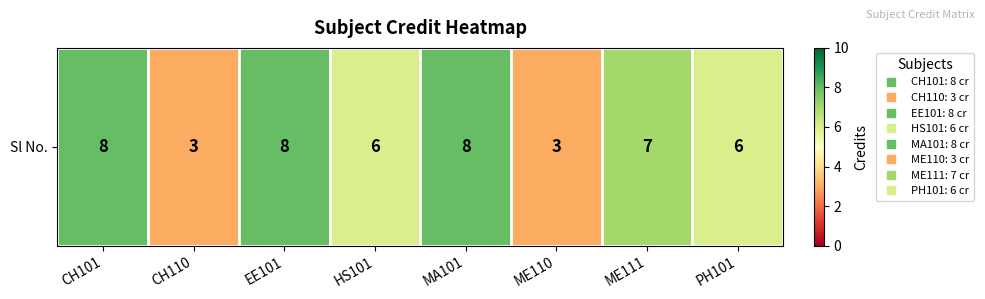

True or false: the data shows 2 at EE101.

False